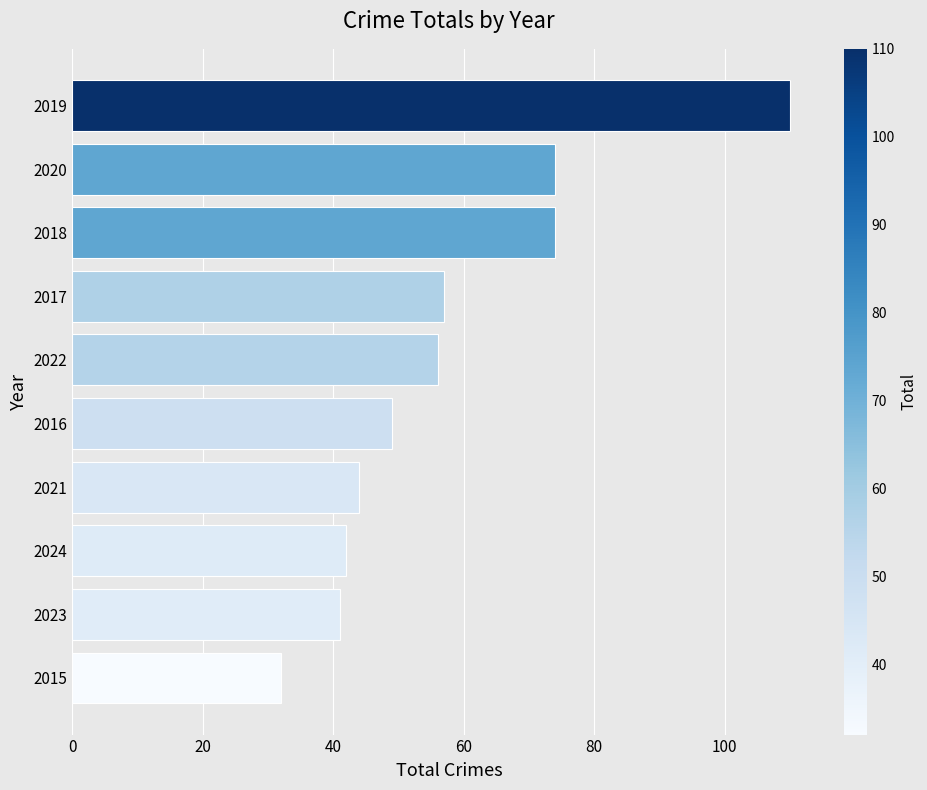

What value does the data have at 2020, to the nearest 5?

75